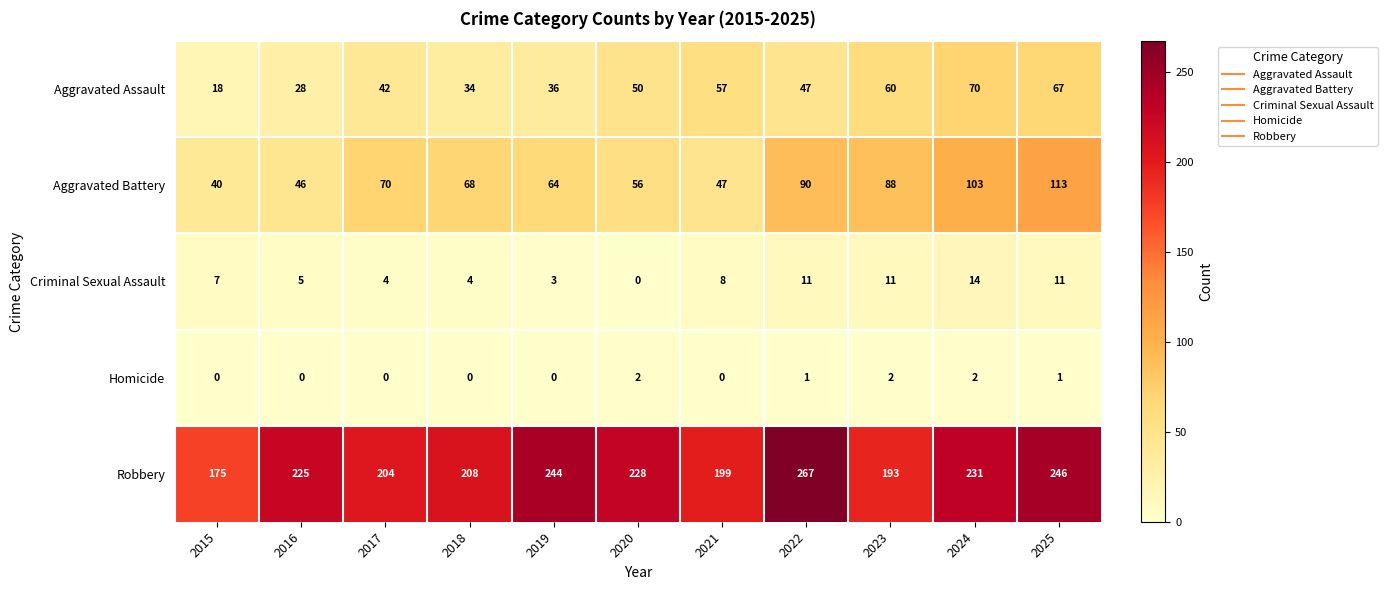

What is the approximate value of Aggravated Battery at 2015?

40